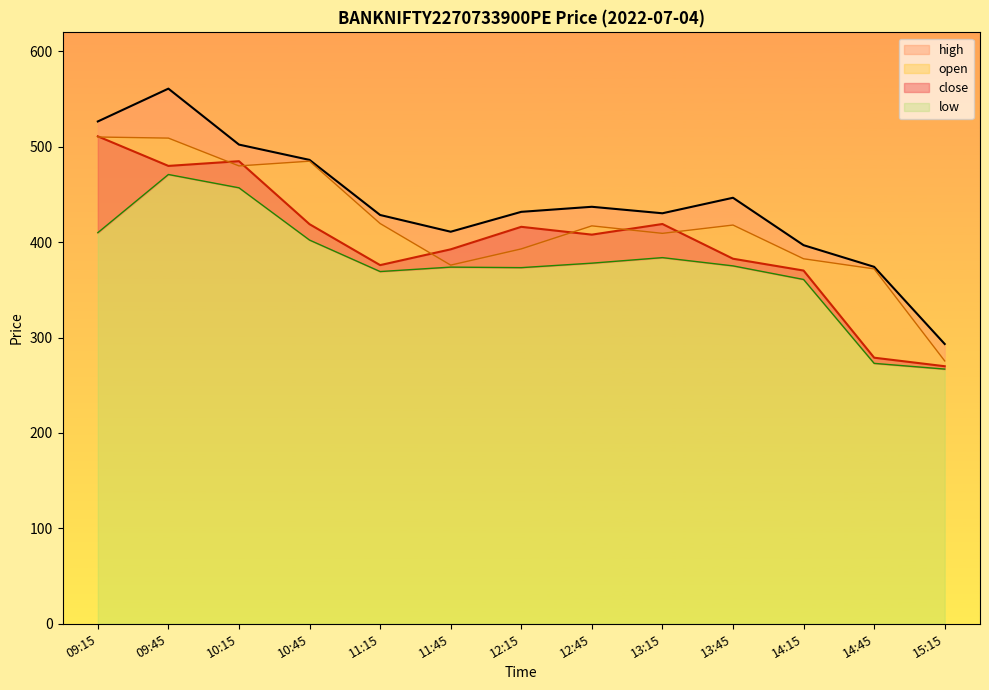

Where does the close series first go above 407?

09:15